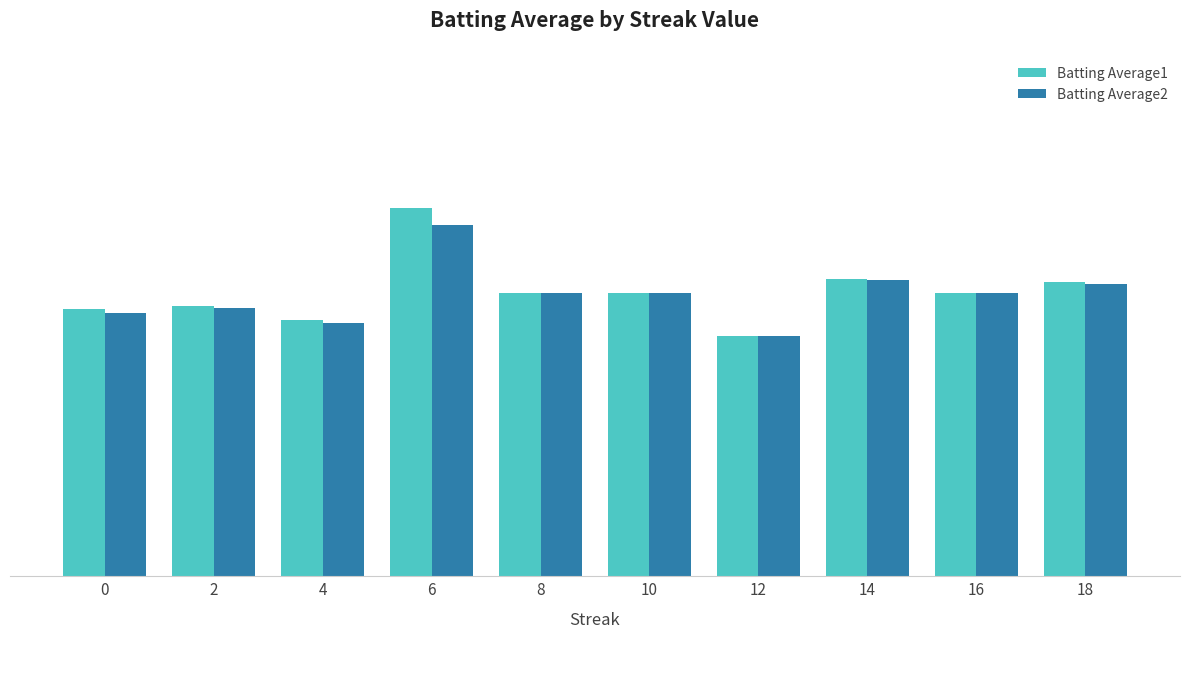

True or false: Batting Average2 has a value of 0.3 at 2.

True